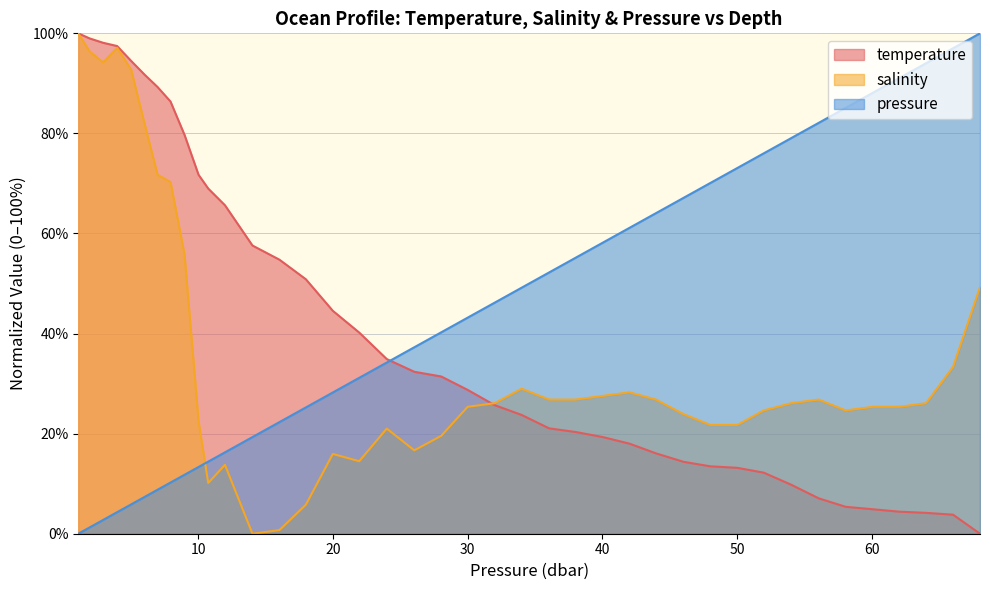

What is the value of the pressure point at the 12th from the left?

16.3